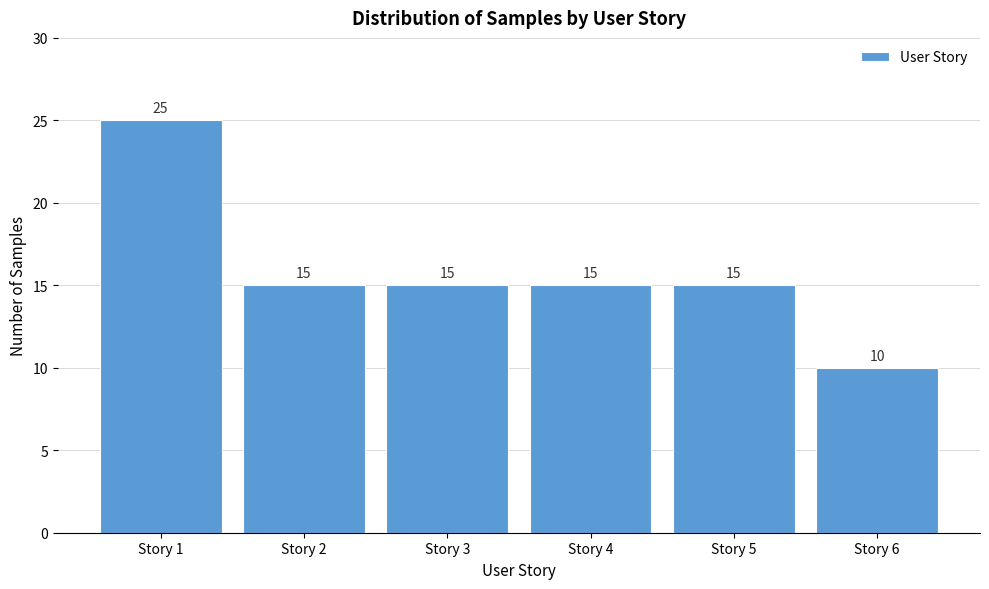

Which range on the x-axis has the tallest bar?

0.5 to 1.5